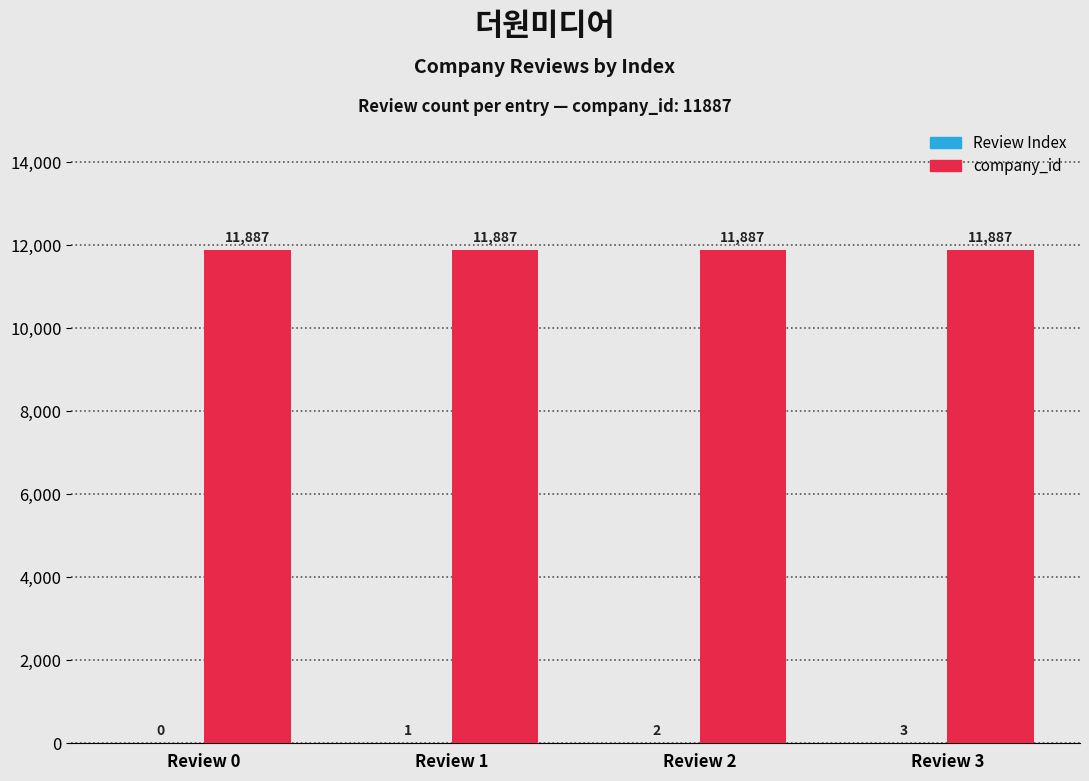

At which category is the sum across all series the highest?

Review 3